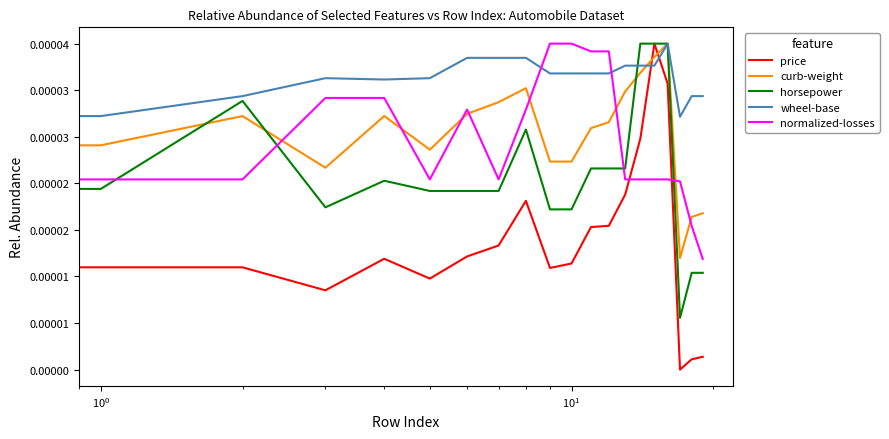

Does the chart display data point markers on the line(s)?

No